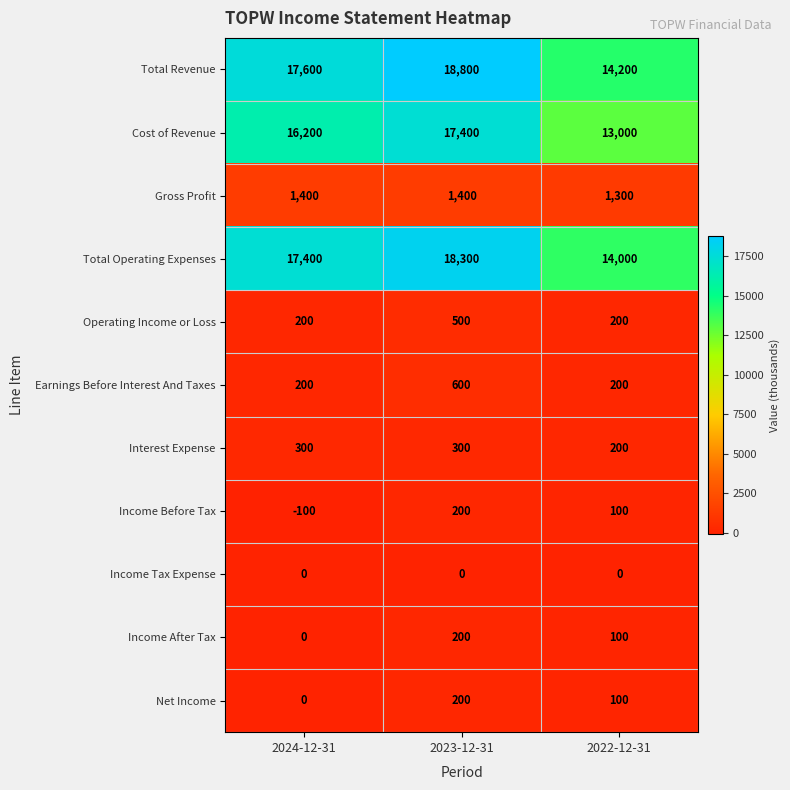

What is the spread (max minus min) of values at 2024-12-31?

17700